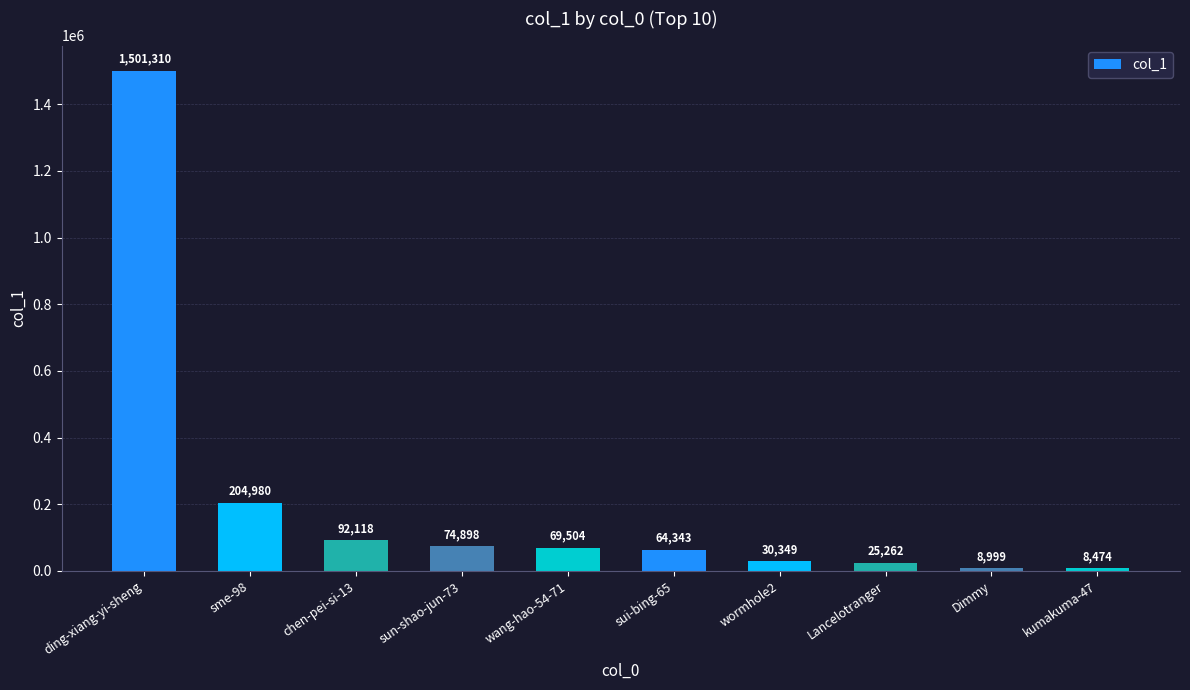

What is the difference between the second highest and second lowest values?

195981